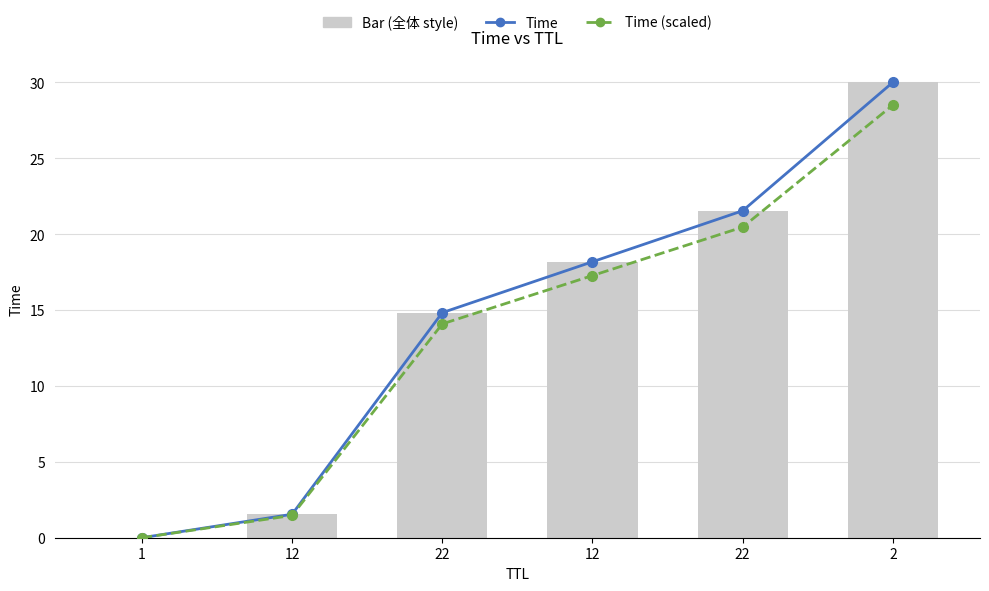

Rank the categories by Time value from highest to lowest.

2, 22, 12, 22, 12, 1